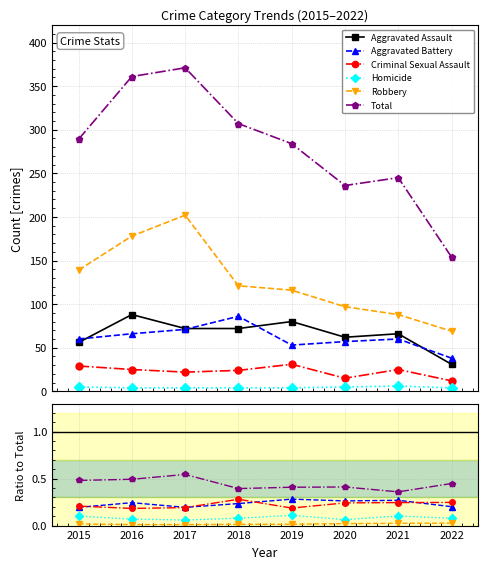

In Criminal Sexual Assault, how many points are lower than both neighbors (excluding endpoints)?

2